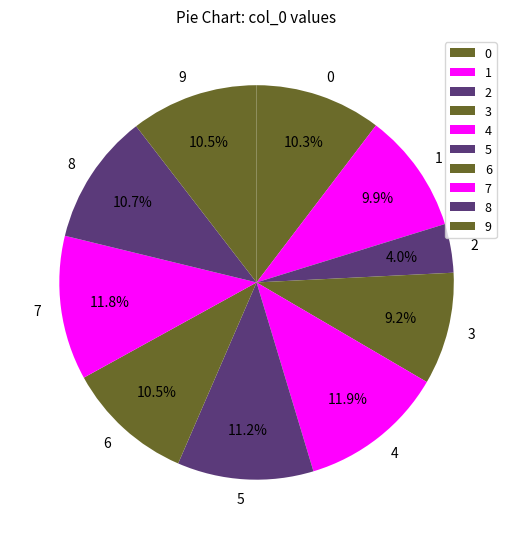

Count the number of slices in the pie.

10